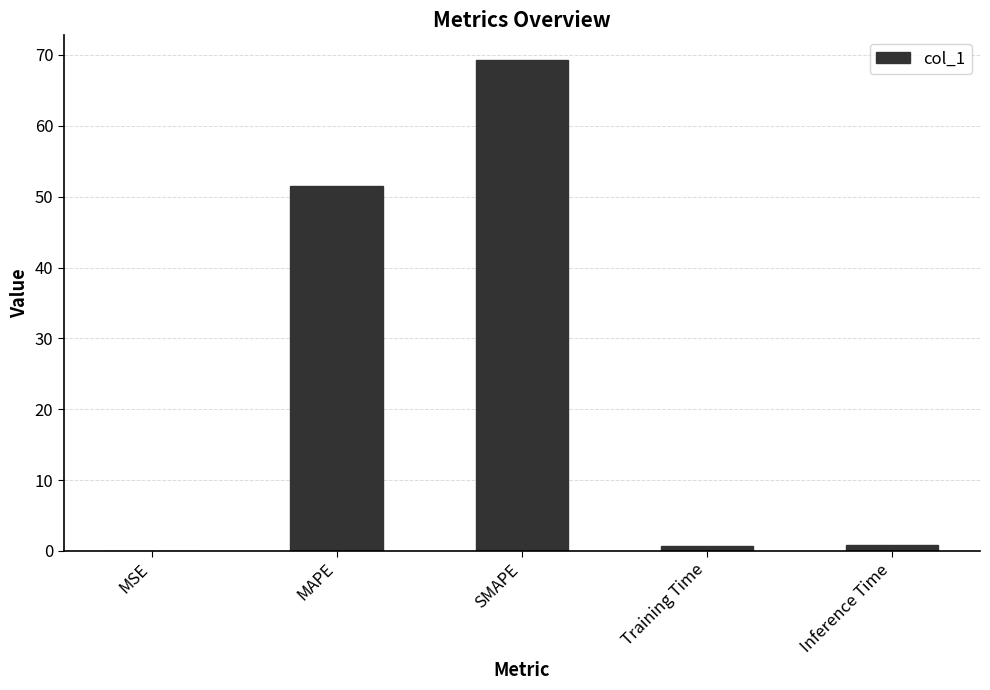

What value does the data have at SMAPE?

69.3